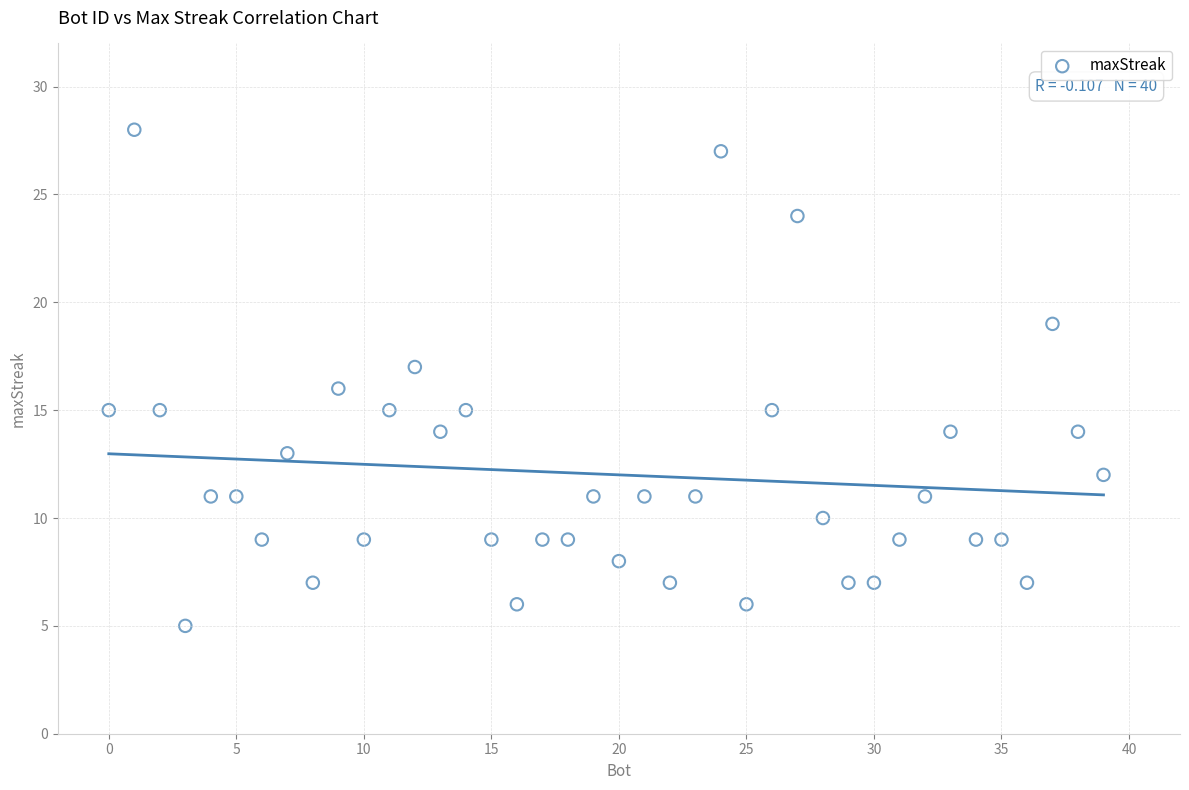

What is the range of Y values (max minus min)?

23